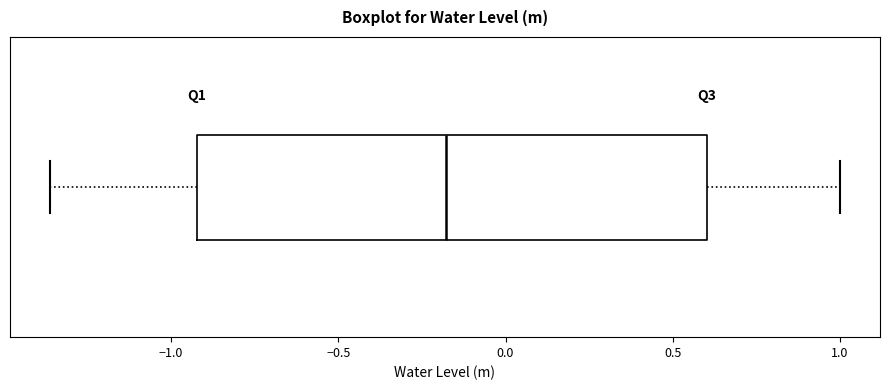

Read this box plot against the x-axis: the position of the median line, the range covered by the box, and the ends of both whiskers. The values are not printed on the chart, so give them approximately, as read against the axis.

median -0.20, box -0.90 to 0.60, whiskers -1.35 to 1.00